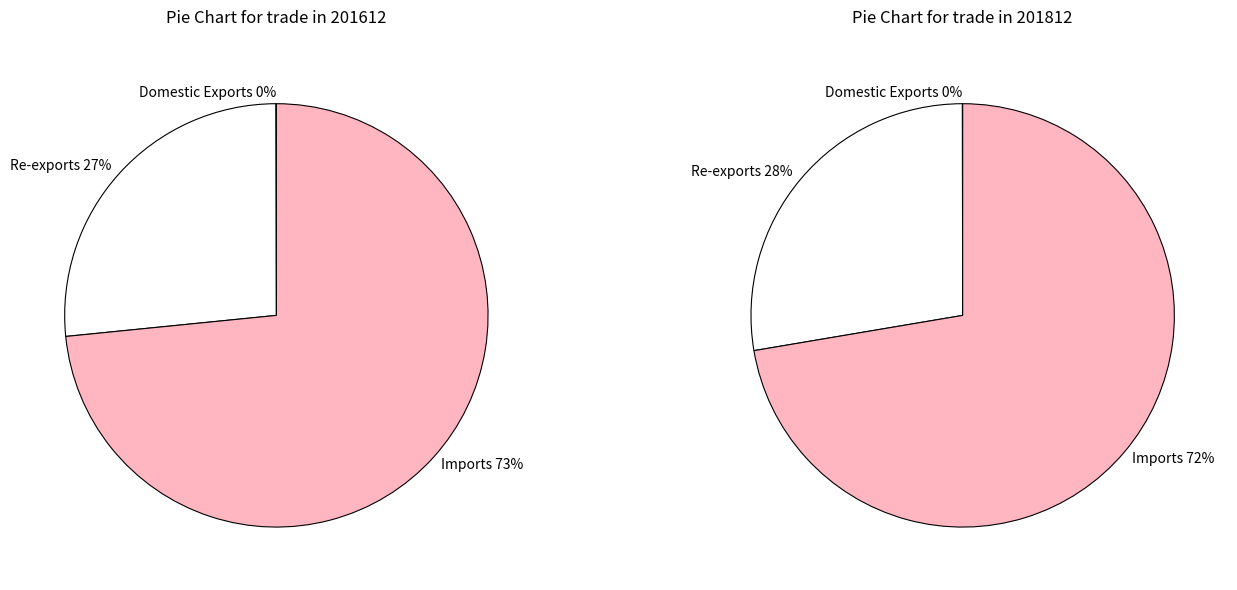

True or false: Domestic Exports accounts for 1% of the total.

False